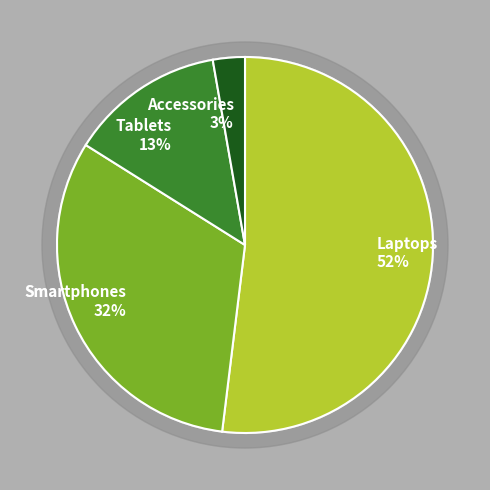

True or false: Accessories accounts for 11% of the total.

False